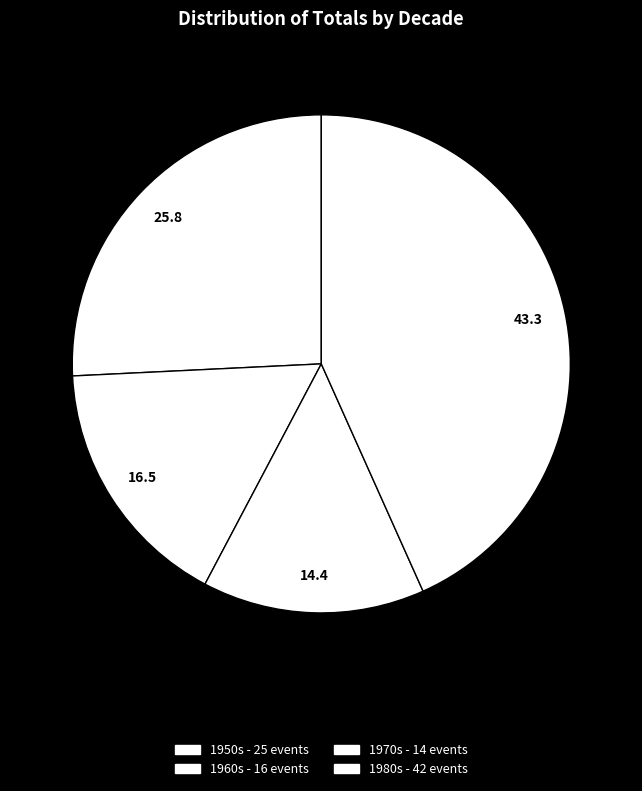

How many slices are in this pie chart?

4